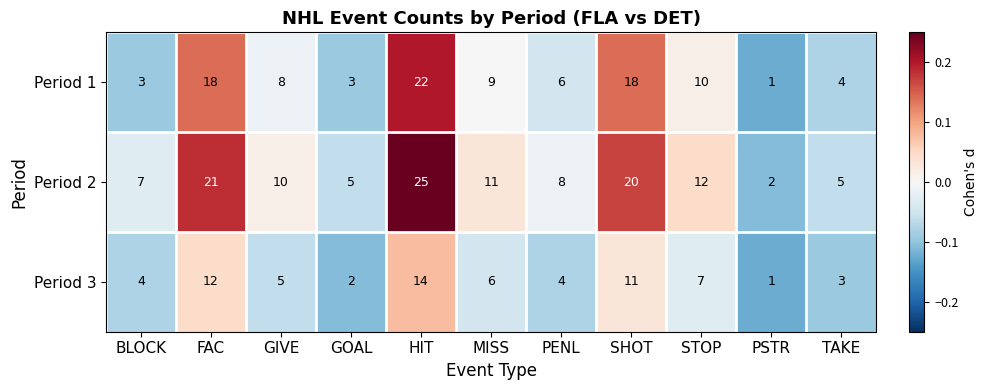

How many data points does each series have?

11